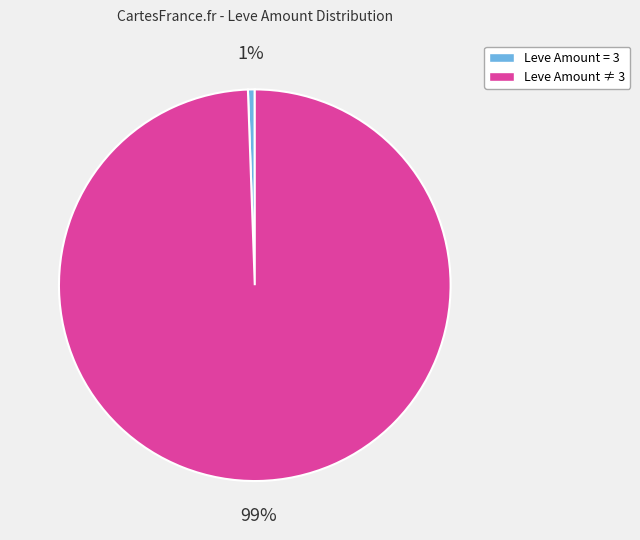

To the nearest percent, what is the average slice percentage?

50%